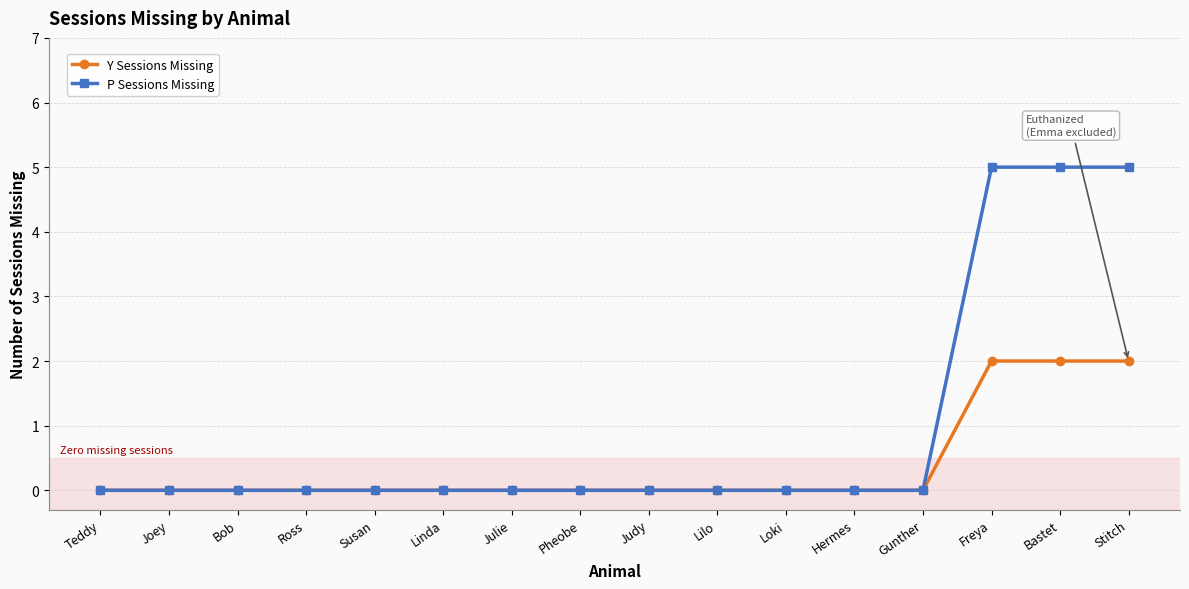

How many data points does each series have?

16